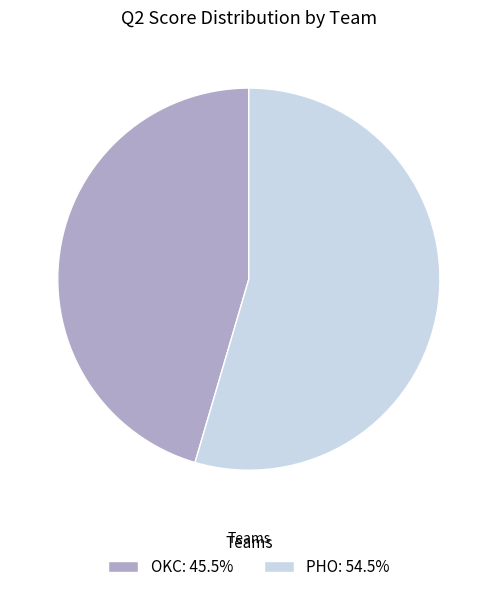

Which slice is the largest?

PHO